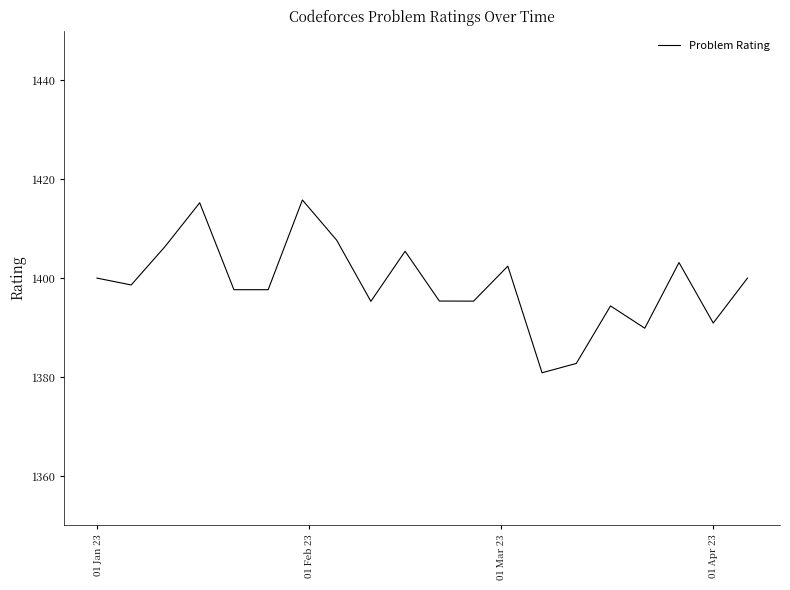

What is the difference between the maximum and minimum values?

34.9